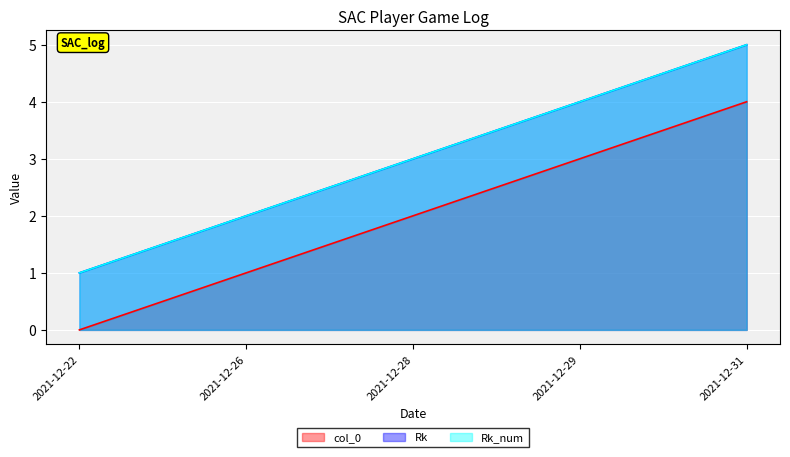

At how many categories does at least one series exceed 4?

1